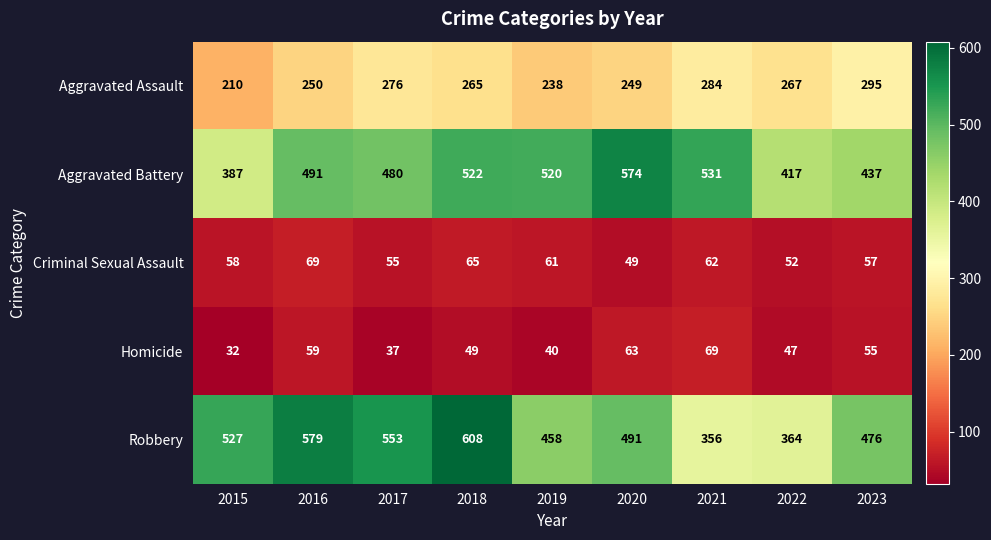

True or false: Aggravated Assault has a value of 159 at 2018.

False